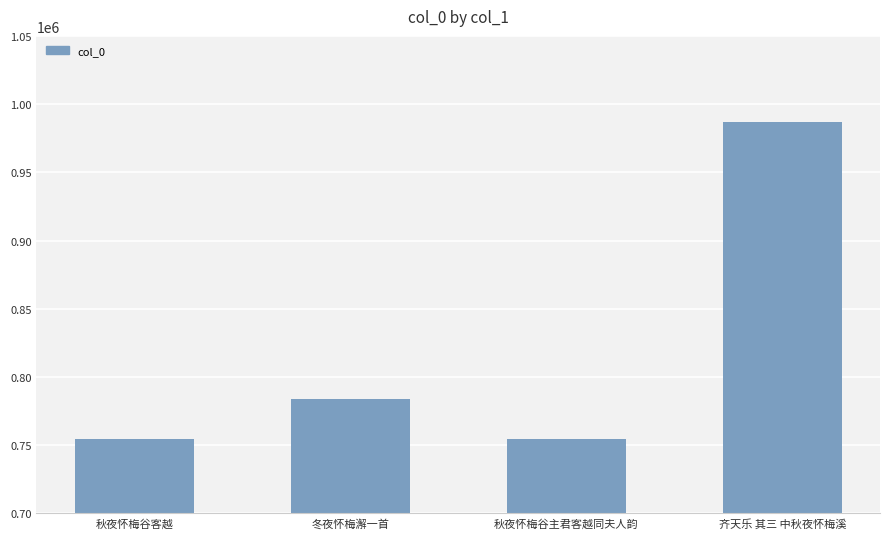

The value at 冬夜怀梅澥一首 is 1117924. True or false?

False